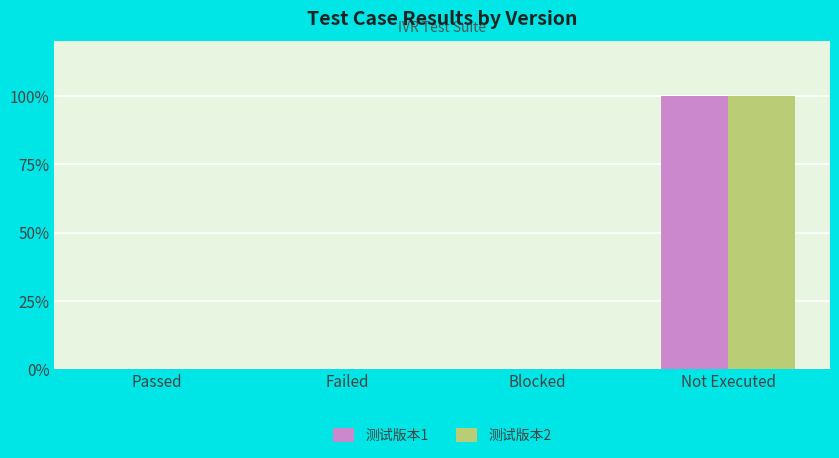

Is it true that 测试版本1 equals -1 at Passed?

False